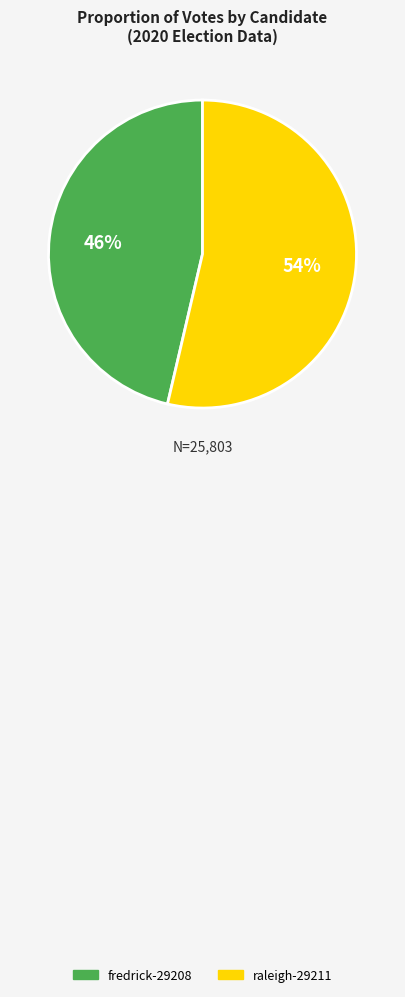

What is the ratio of the value at fredrick-29208 to the value at raleigh-29211?

0.9